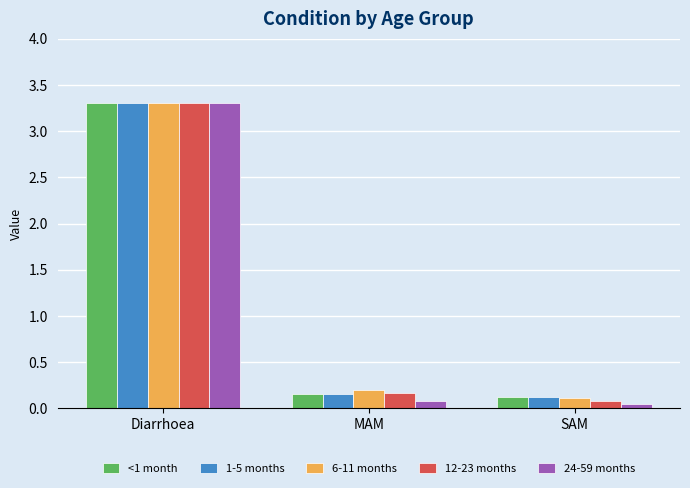

Which series has the largest range (max minus min)?

24-59 months